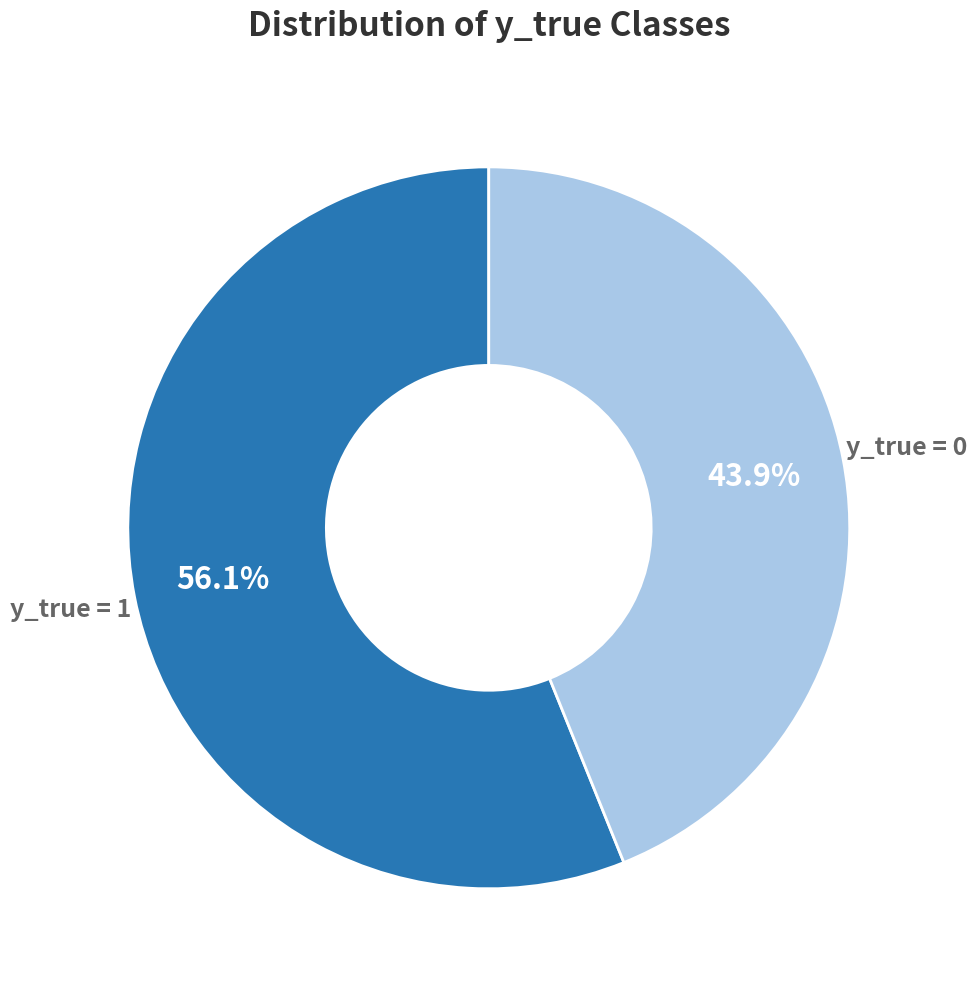

Is it true that y_true = 1 is 62% of the pie?

False